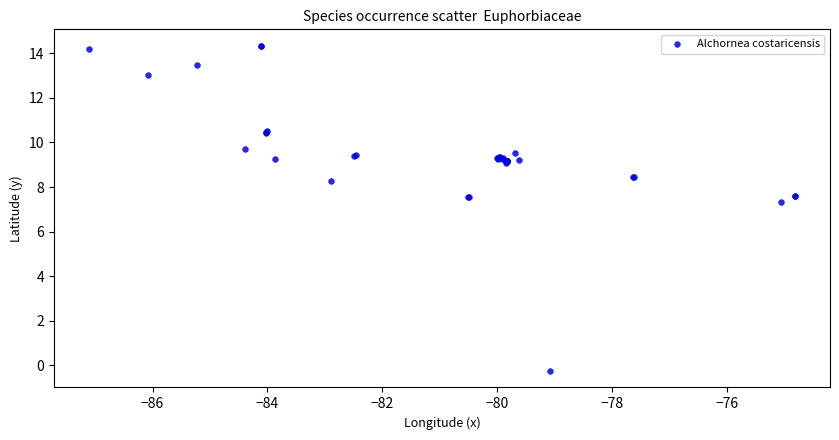

What Y value in the scatter plot is closest to 7?

7.3